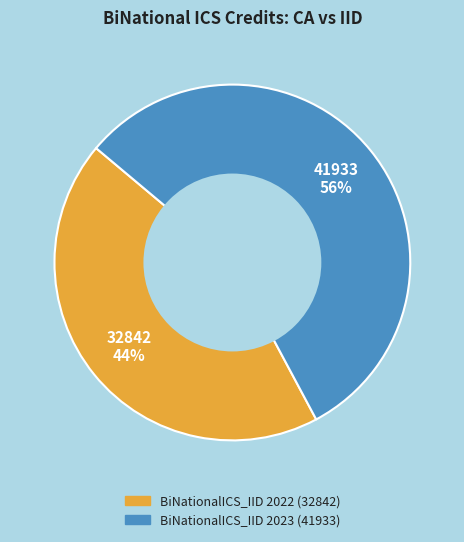

Is there a majority slice in this chart?

Yes